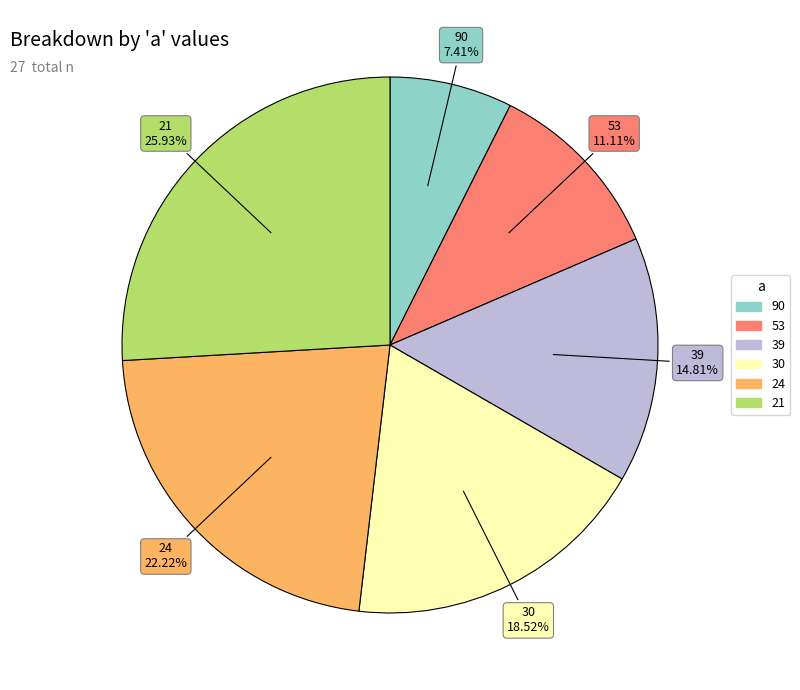

Approximately how many times larger is the value at 53 compared to 24?

0.5